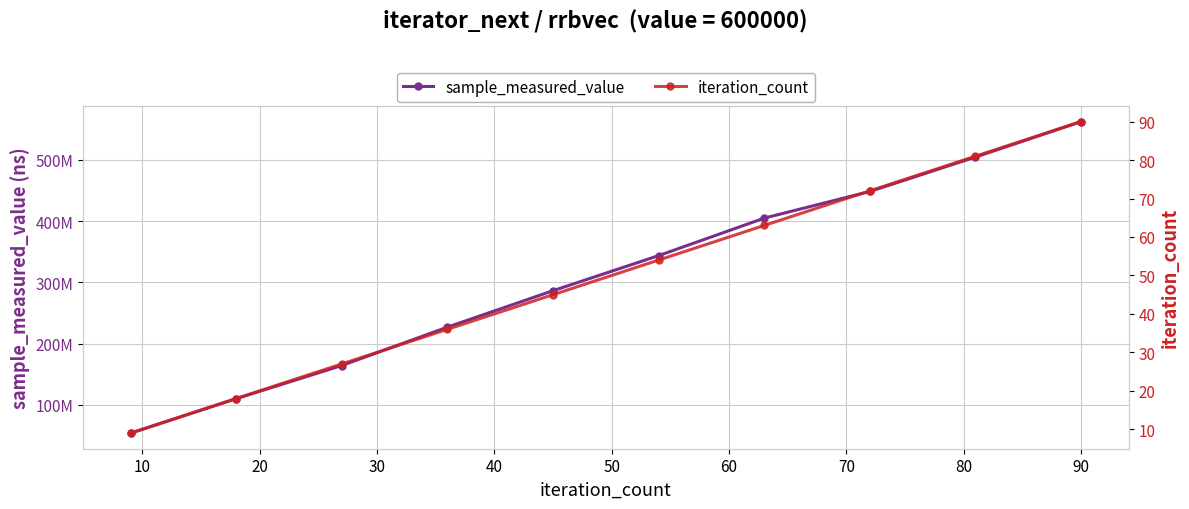

True or false: sample_measured_value has a value of 504651644 at 80.

True